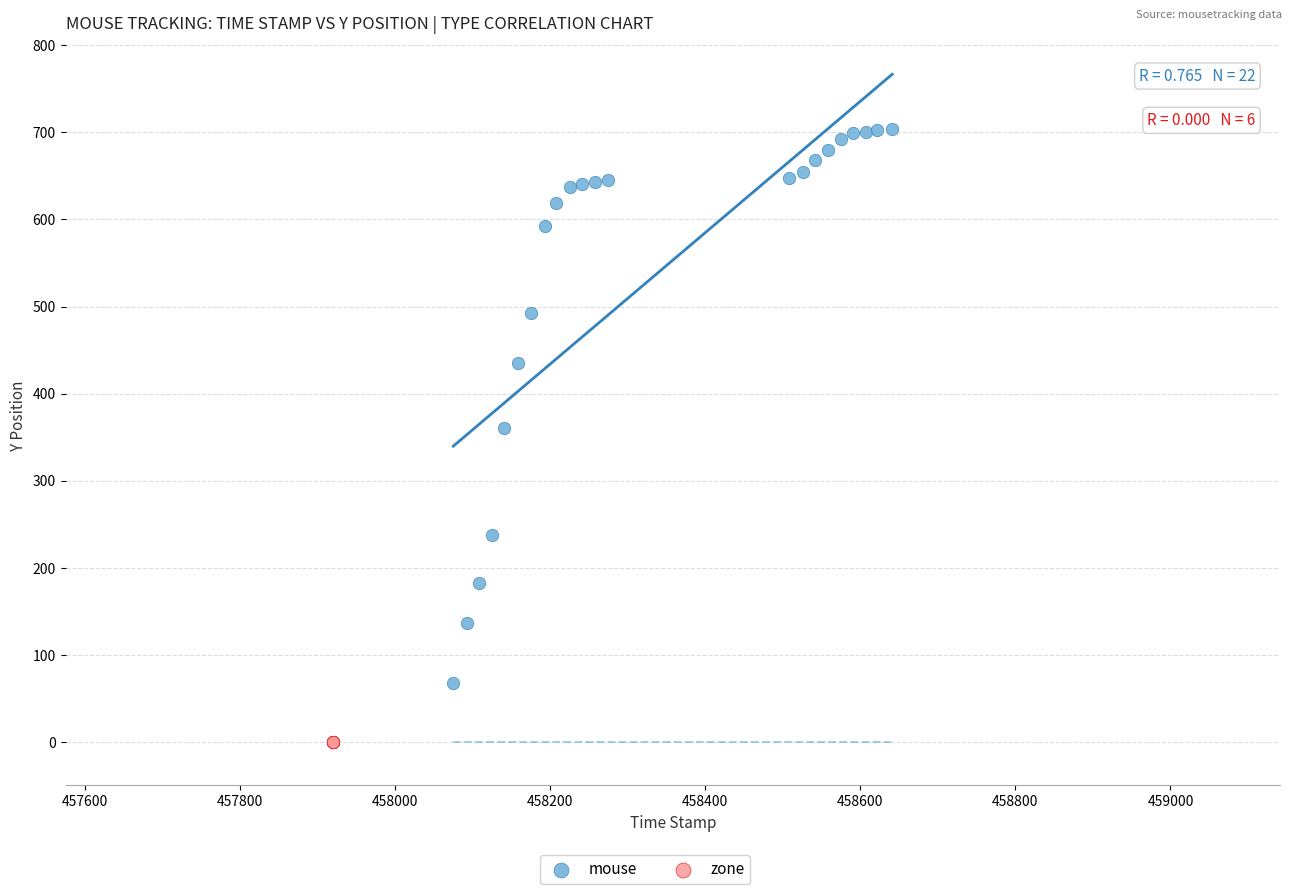

Which series contains the highest Y value?

mouse